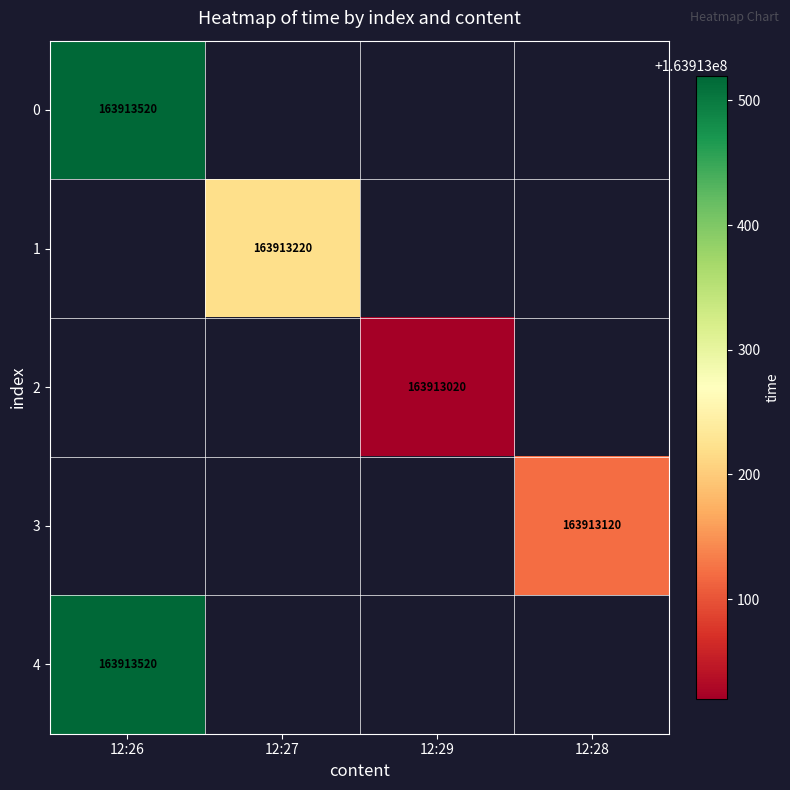

True or false: 1 has a value of 95225355 at 12:27.

False